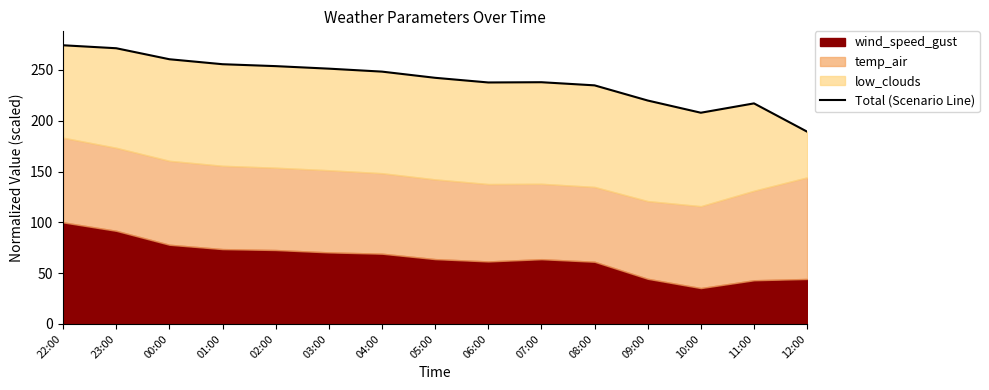

What is the difference between the maximum and minimum values?

85.0